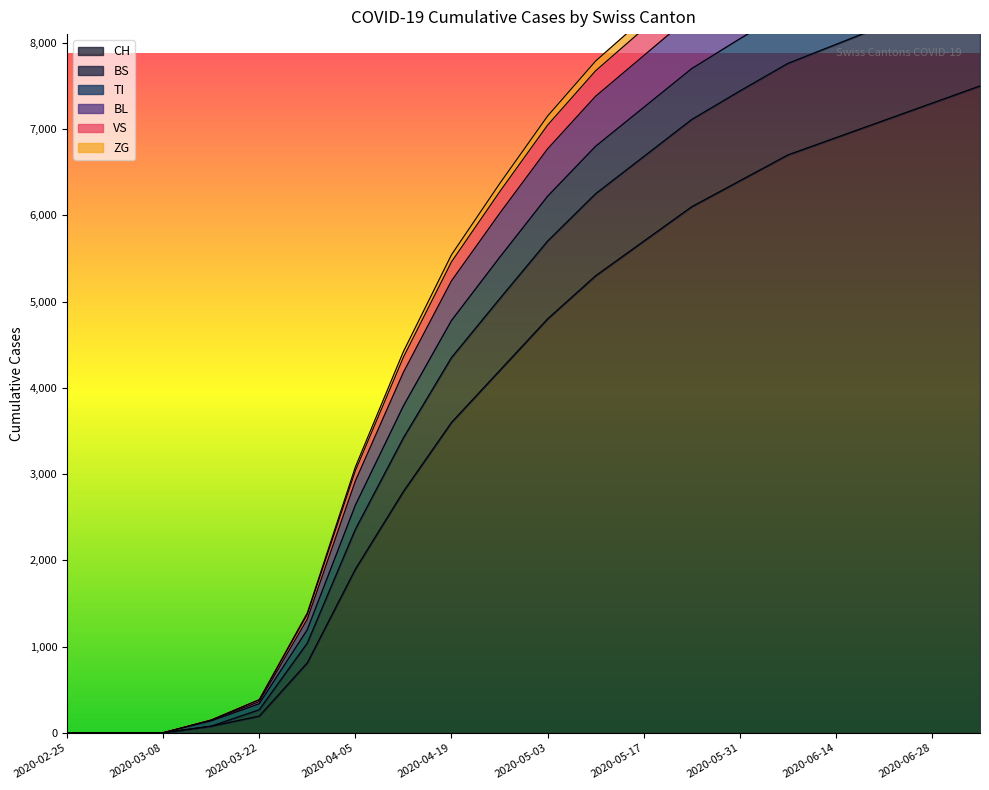

Which category has the lowest value in the TI series?

2020-02-25